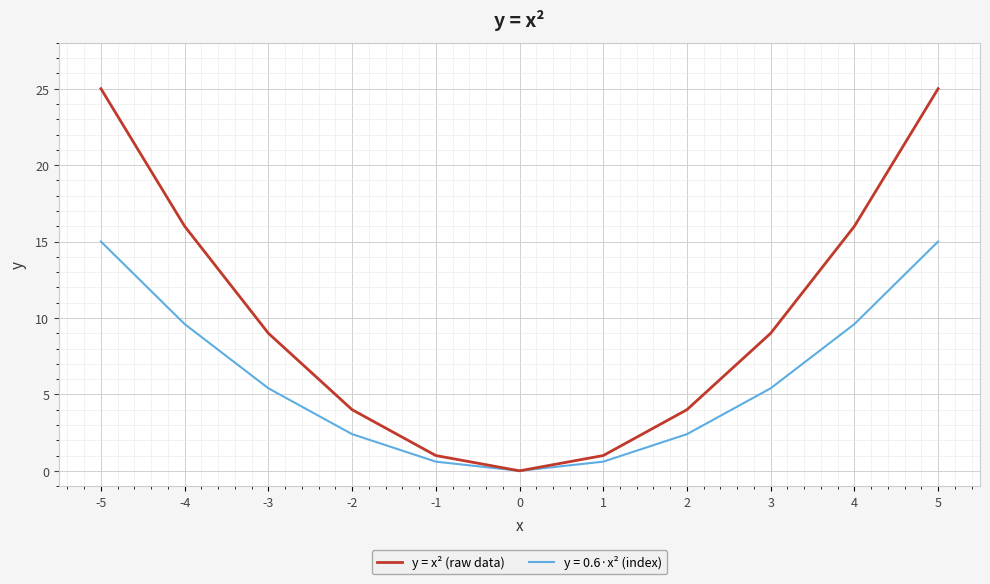

How many series are shown in this chart?

2